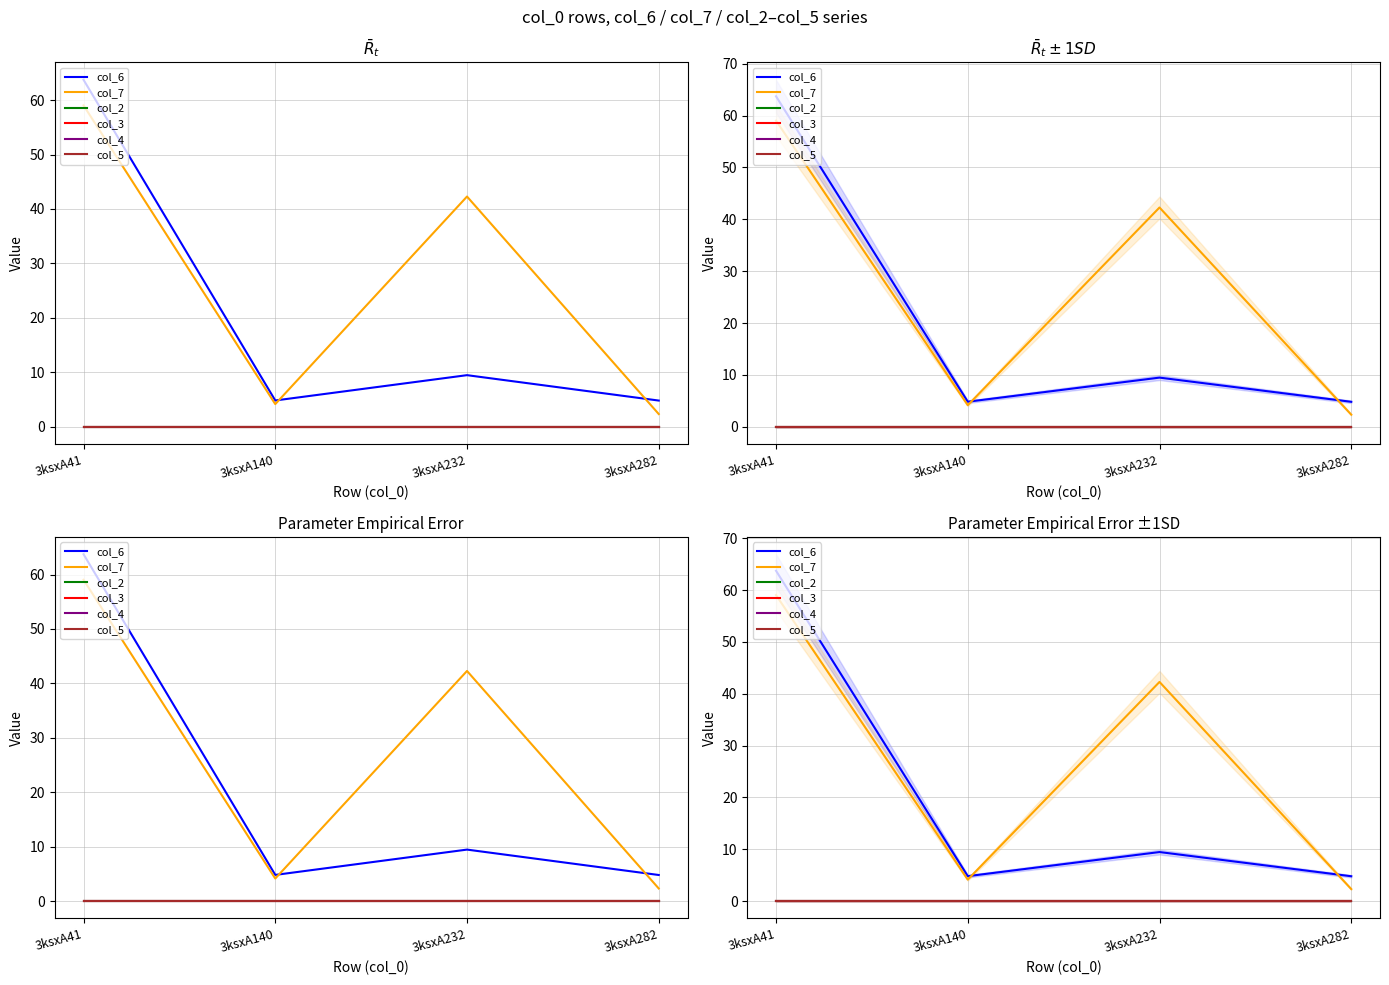

What is the difference between the highest and lowest values at 3ksxA140?

4.8